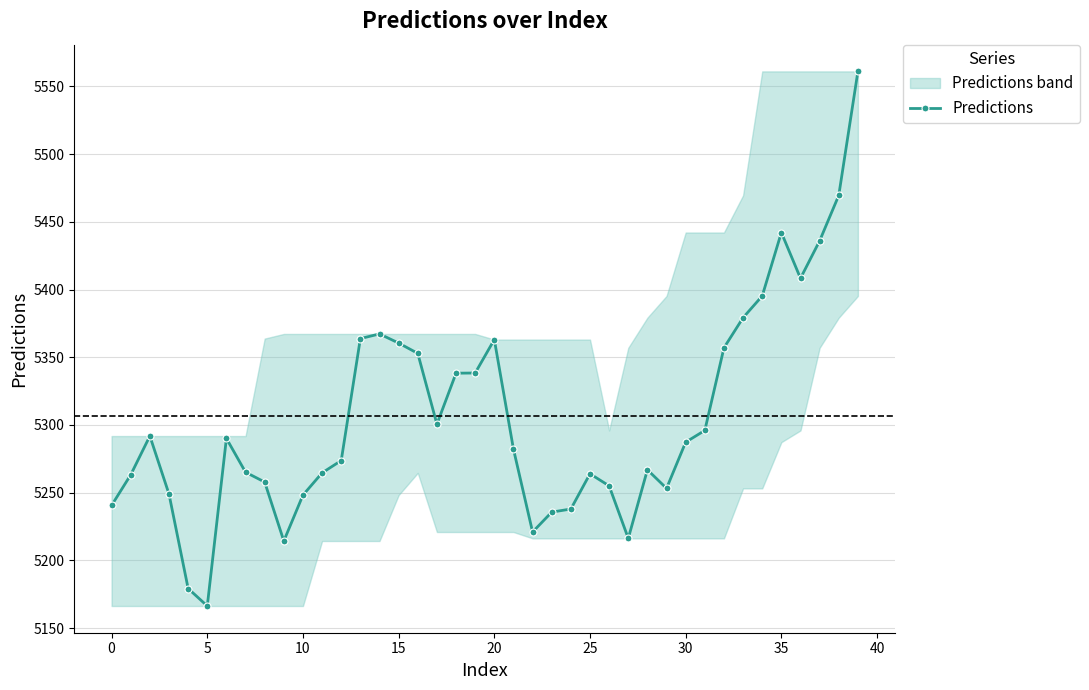

Where is the first local minimum for Predictions?

5